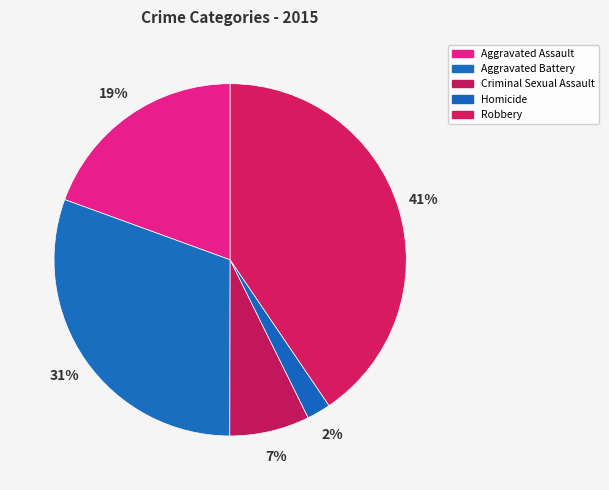

Count the number of slices in the pie.

5